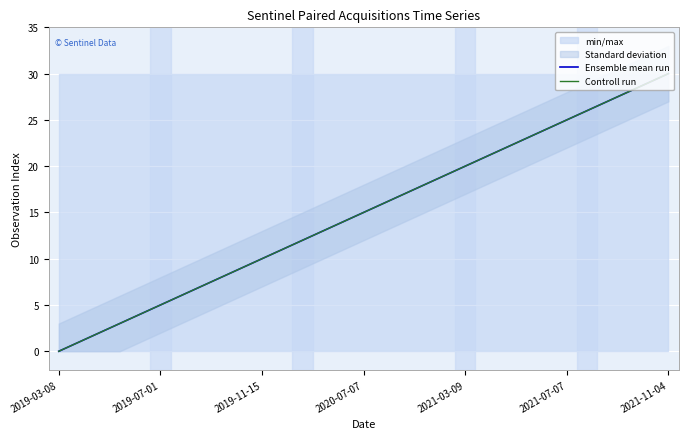

What is the difference between the second highest and minimum values in the Ensemble mean run series?

29